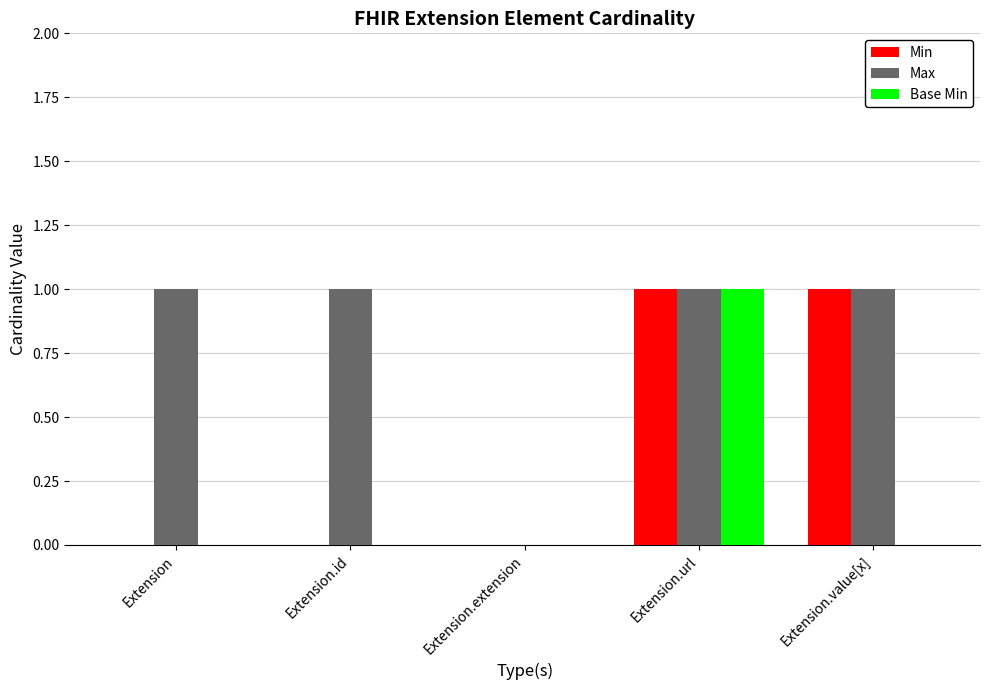

Which series has the largest total across all categories?

Max